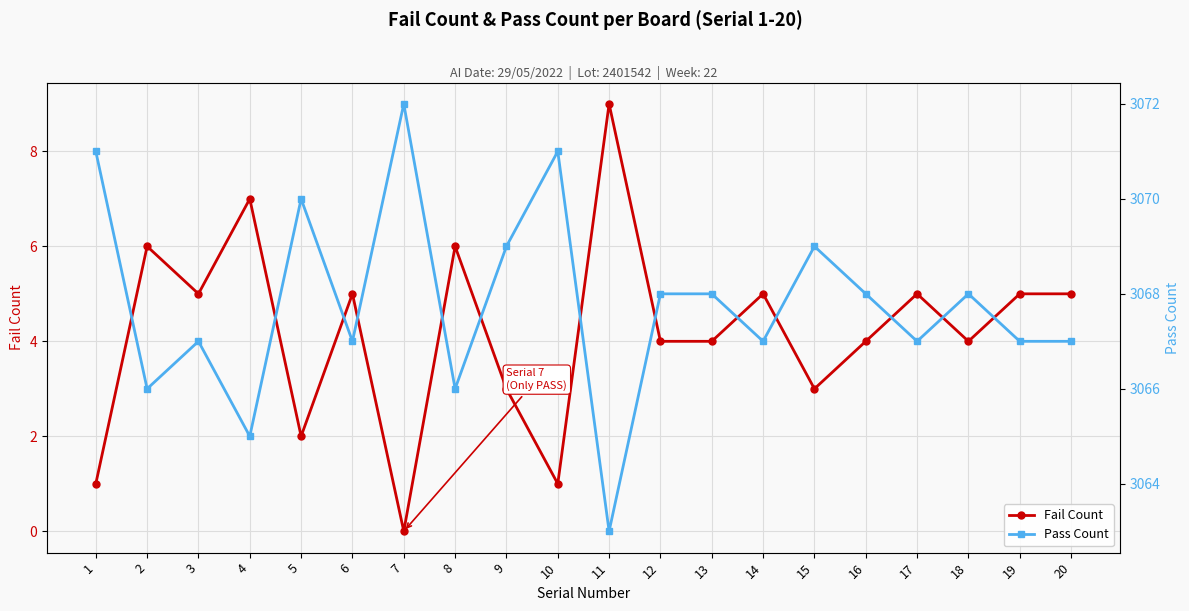

Which series has the widest spread of values?

Fail Count